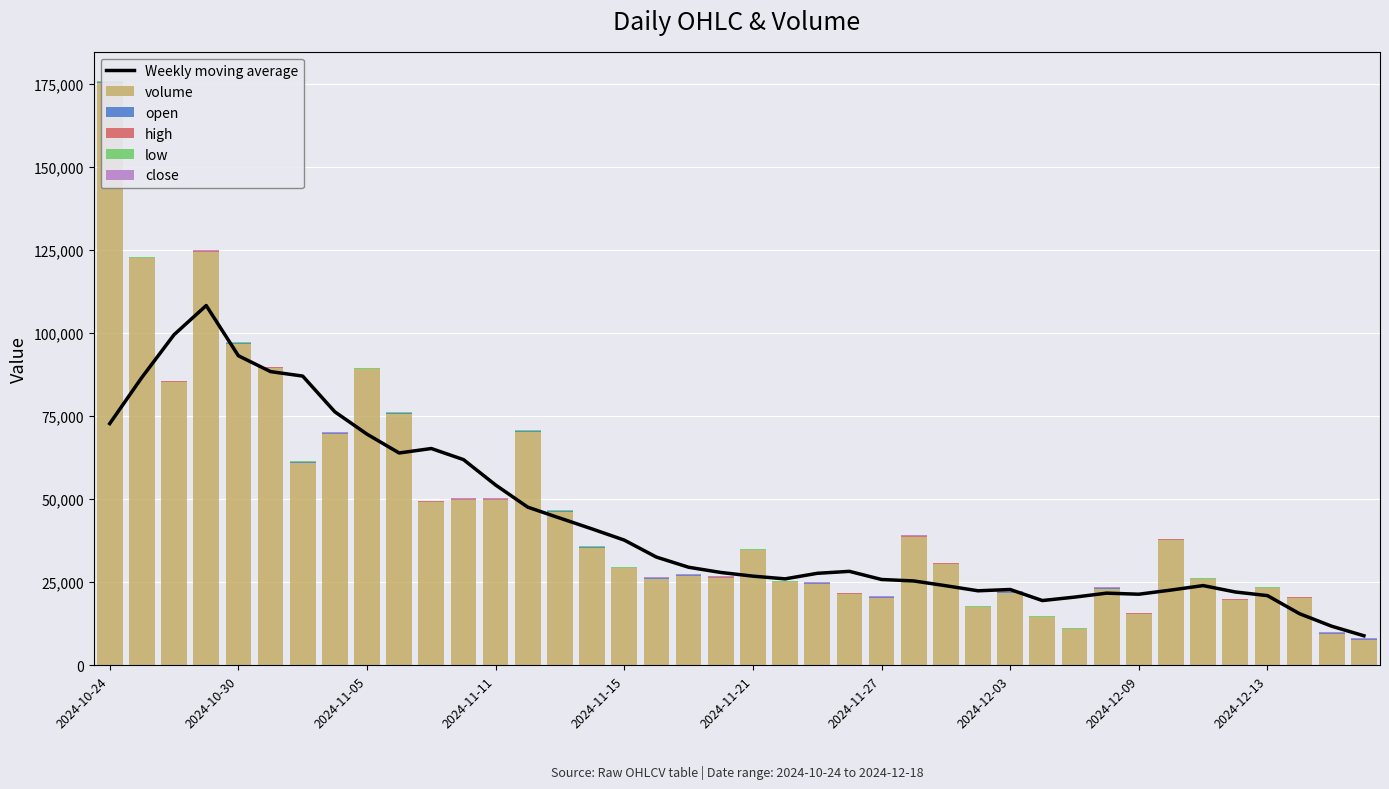

What is the minimum value for Weekly moving average?

8942.0